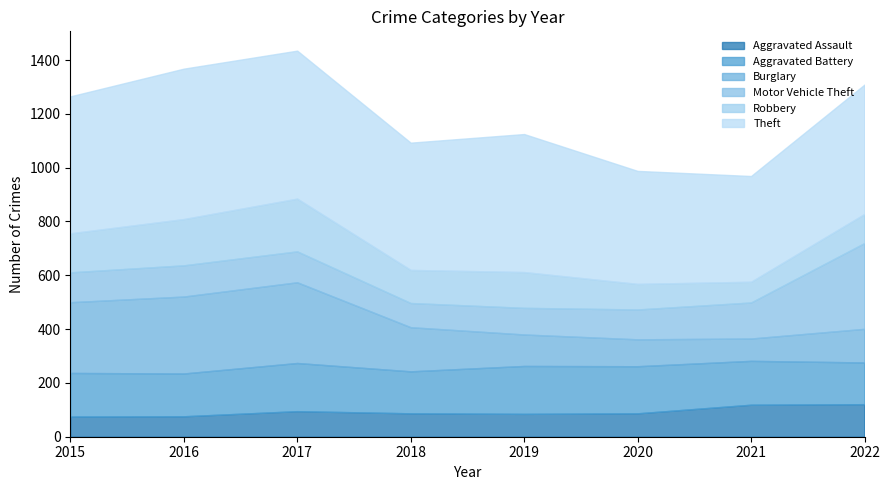

Which series has the widest spread of values?

Motor Vehicle Theft